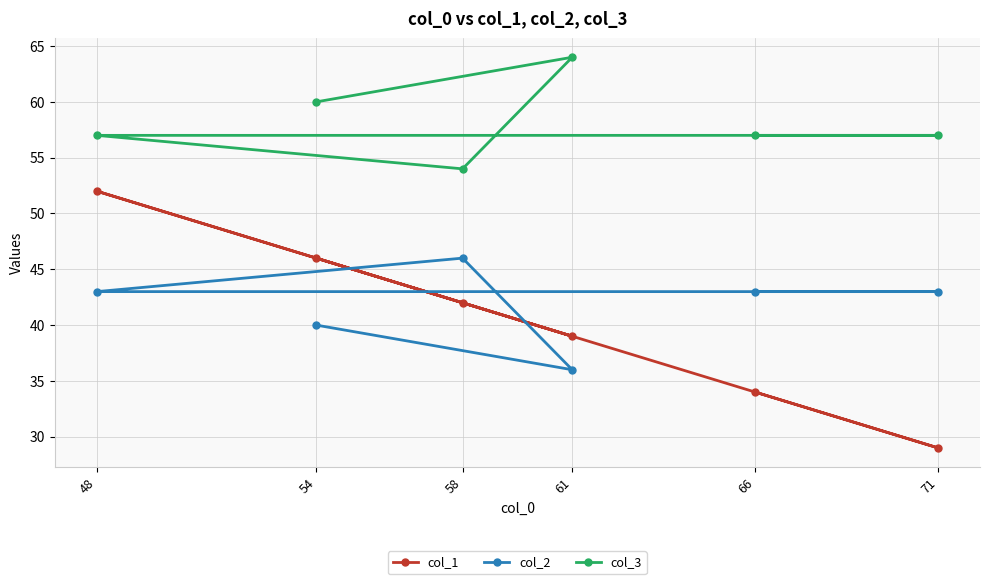

True or false: col_1 has a value of 25 at 58.

False